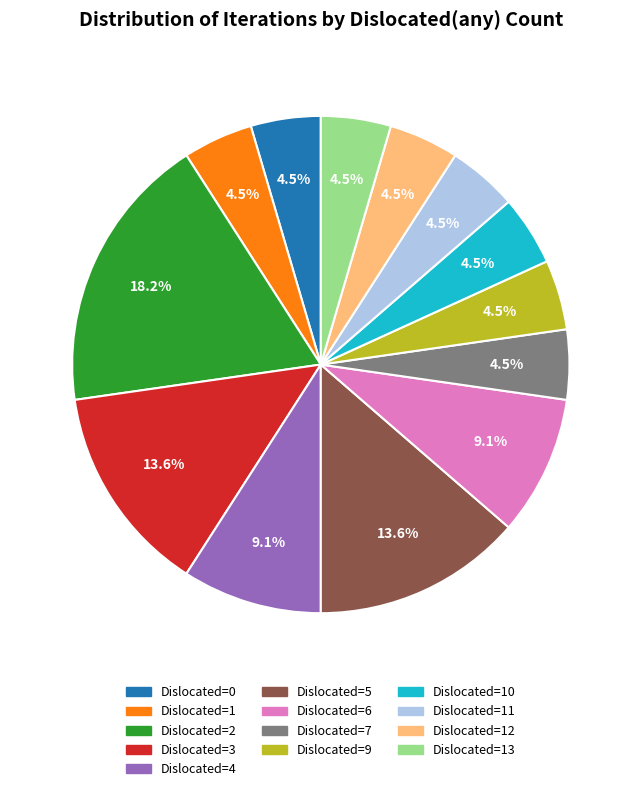

Which category has the biggest portion of the pie?

Dislocated=2